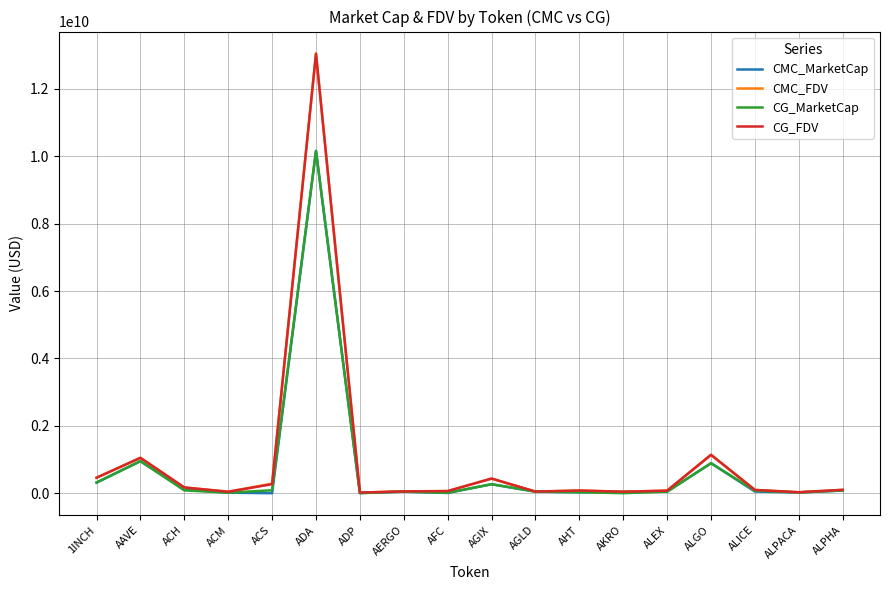

What is the sum of the CG_MarketCap values at ALGO and AGLD?

938257004.0